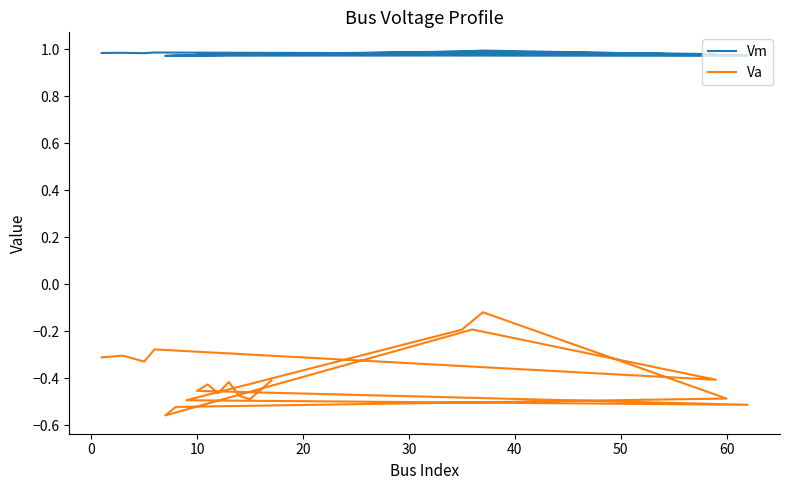

At which label is Vm closest to 0?

50